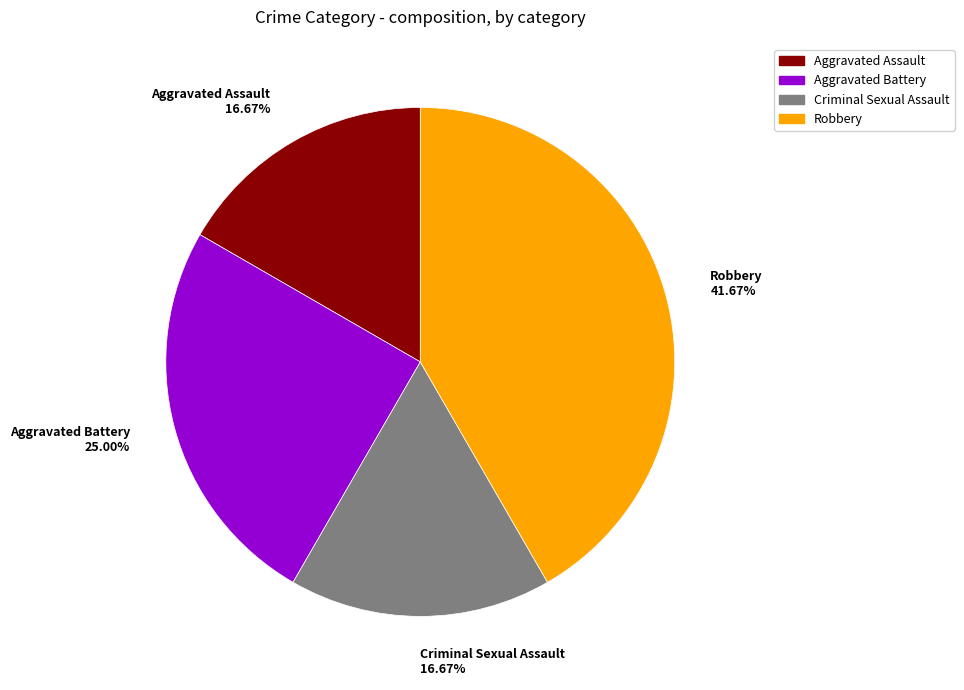

To the nearest percent, what percentage of the pie is Robbery?

42%